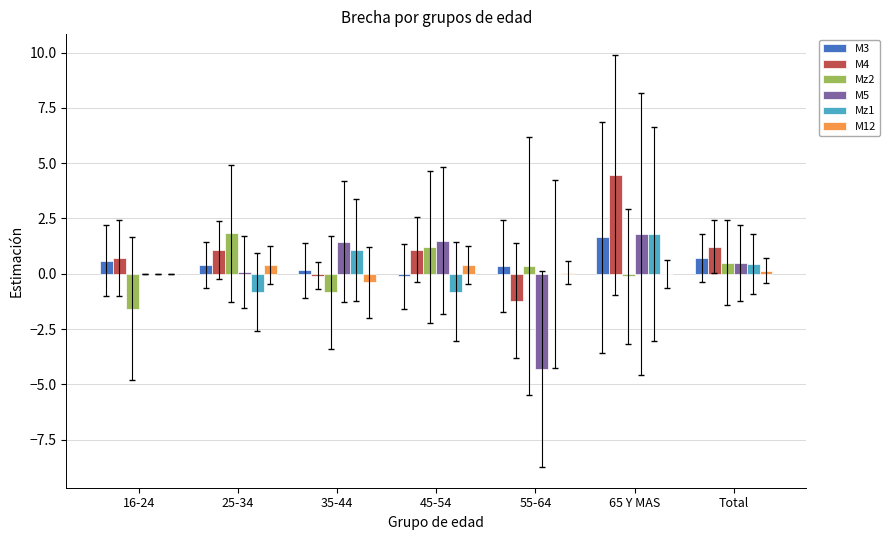

At which label does Mz1 reach its peak?

65 Y MAS